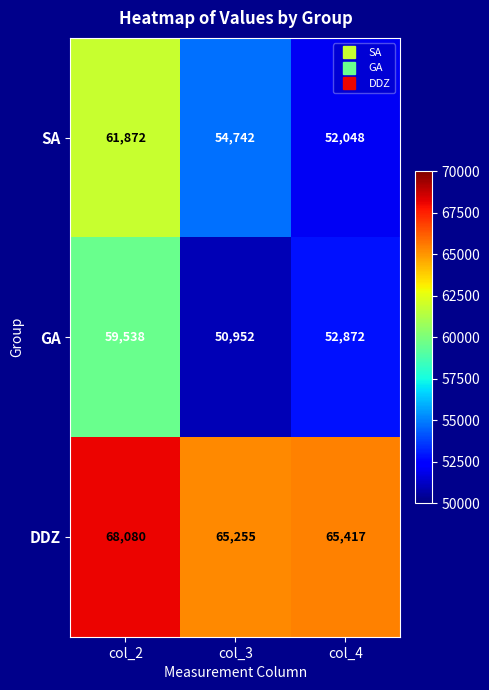

What is the greatest value displayed?

68080